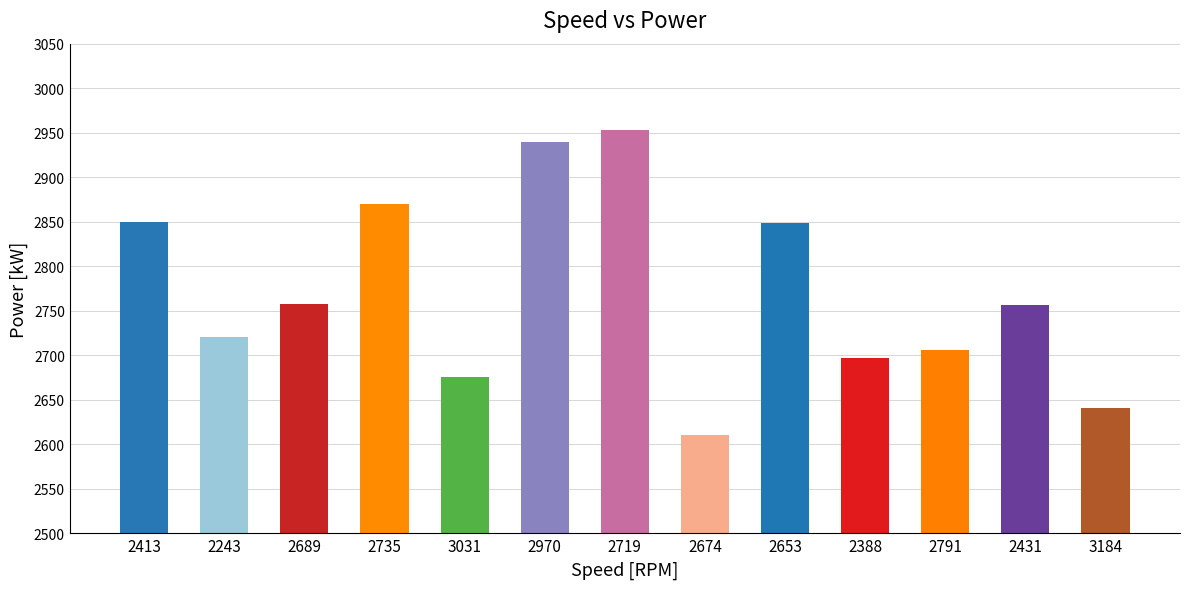

How many categories are shown in the chart?

13